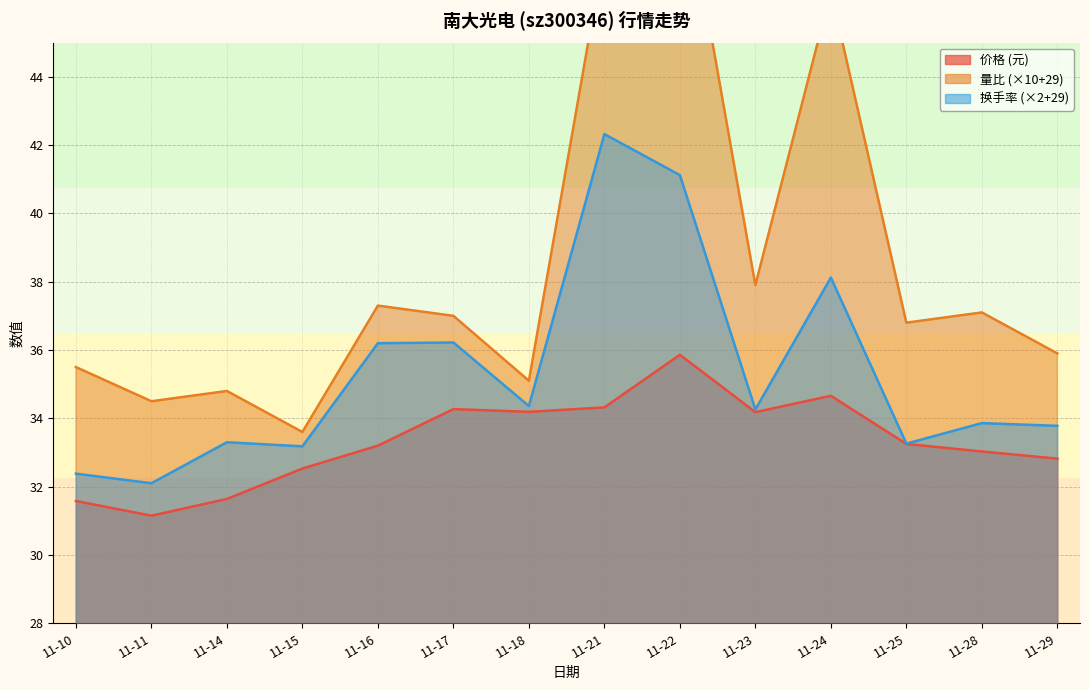

Reading left to right, transcribe all the data shown in this chart.

价格: 11-10=31.6	11-11=31.1	11-14=31.6	11-15=32.5	11-16=33.2	11-17=34.3	11-18=34.2	11-21=34.3	11-22=35.9	11-23=34.2	11-24=34.7	11-25=33.2	11-28=33.0	11-29=32.8
量比: 11-10=35.5	11-11=34.5	11-14=34.8	11-15=33.6	11-16=37.3	11-17=37.0	11-18=35.1	11-21=47.7	11-22=50.4	11-23=37.9	11-24=46.5	11-25=36.8	11-28=37.1	11-29=35.9
换手率: 11-10=32.4	11-11=32.1	11-14=33.3	11-15=33.2	11-16=36.2	11-17=36.2	11-18=34.4	11-21=42.3	11-22=41.1	11-23=34.3	11-24=38.1	11-25=33.3	11-28=33.9	11-29=33.8